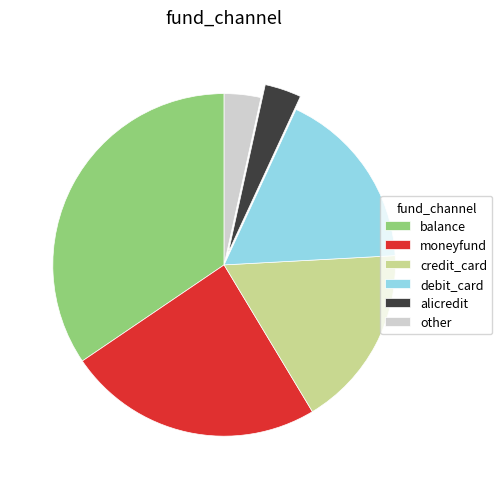

True or false: credit_card accounts for 29% of the total.

False